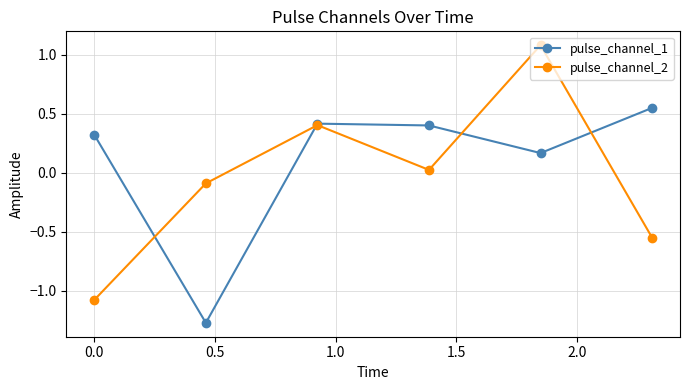

What is the value of the pulse_channel_2 point at the 3rd from the left?

0.4